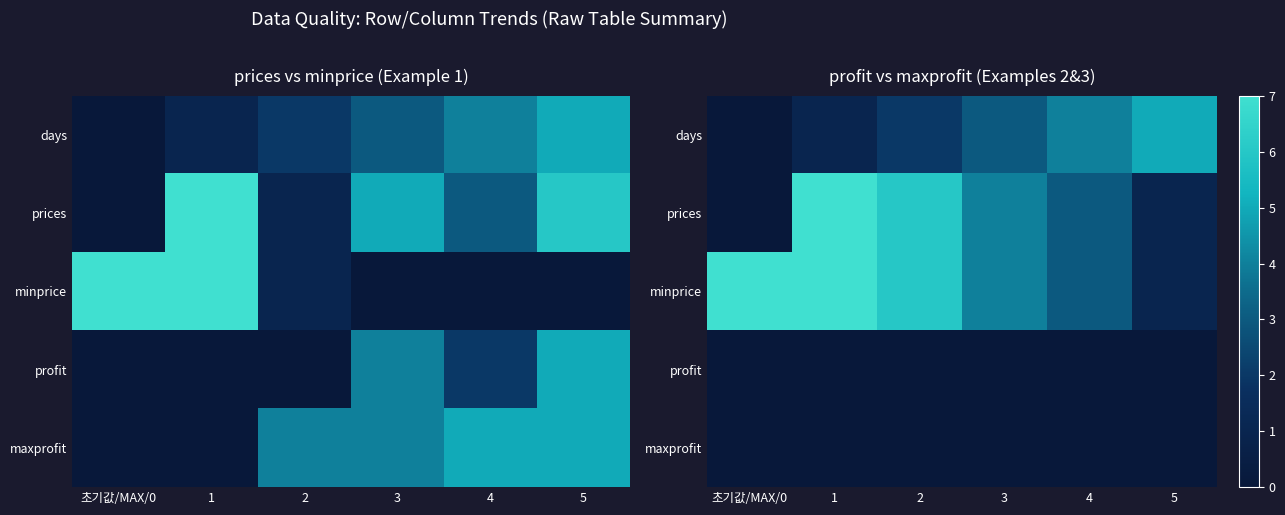

At which label is days closest to 2?

2